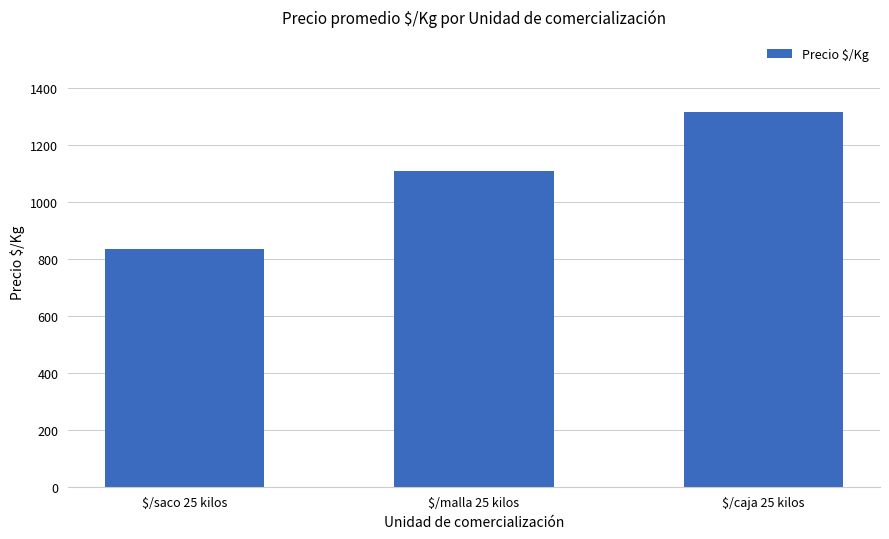

What is the minimum value shown in the chart?

834